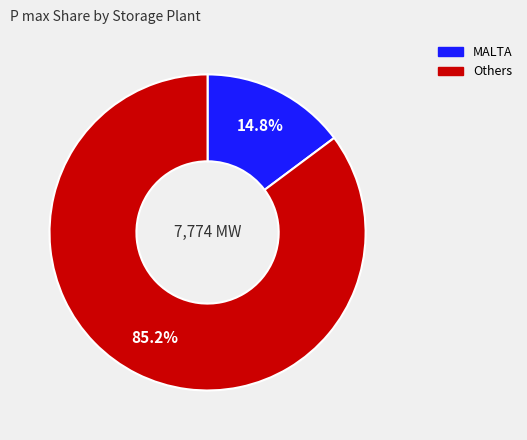

Is there a majority slice in this chart?

Yes